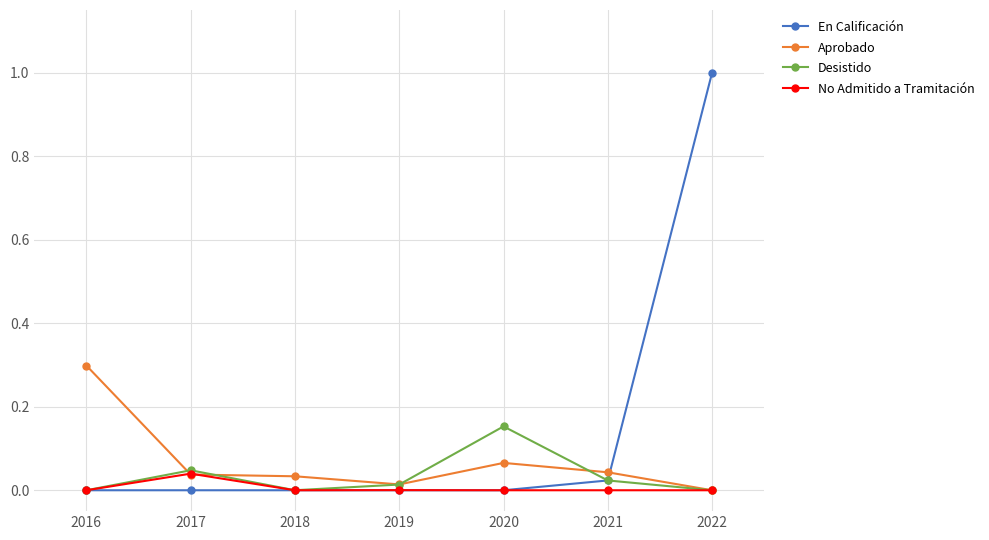

True or false: Aprobado has more than 2 interior local peaks.

False